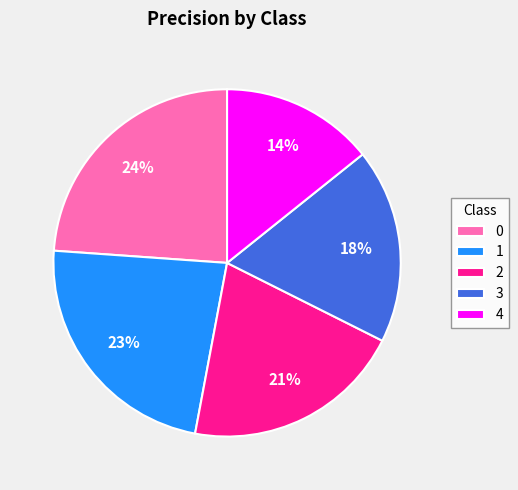

Combined, do 0 and 2 account for over 50%?

No